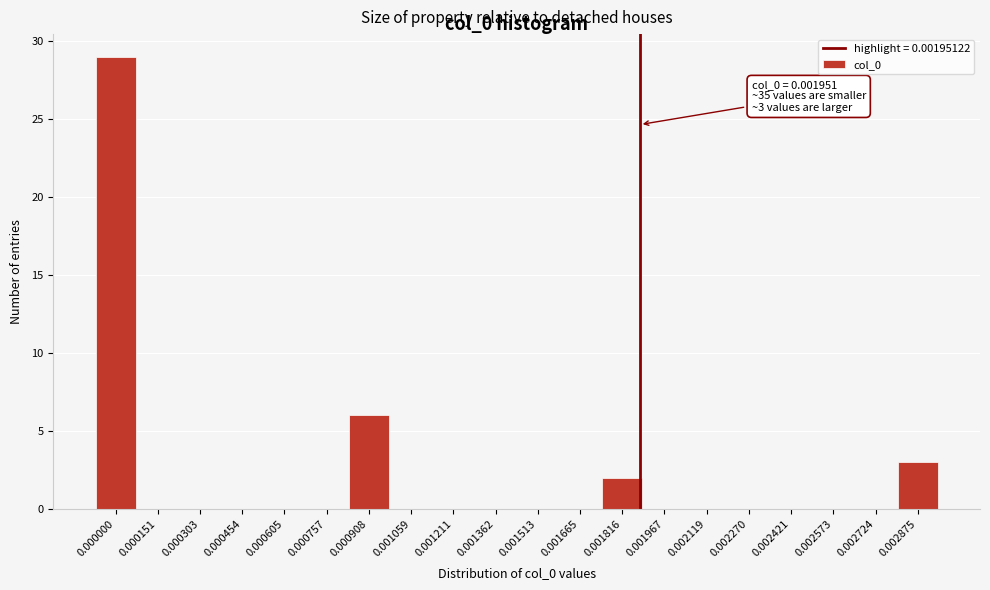

Reading left to right, extract all data points from this chart.

0.000000=29	0.000151=0	0.000303=0	0.000454=0	0.000605=0	0.000757=0	0.000908=6	0.001059=0	0.001211=0	0.001362=0	0.001513=0	0.001665=0	0.001816=2	0.001967=0	0.002119=0	0.002270=0	0.002421=0	0.002573=0	0.002724=0	0.002875=3